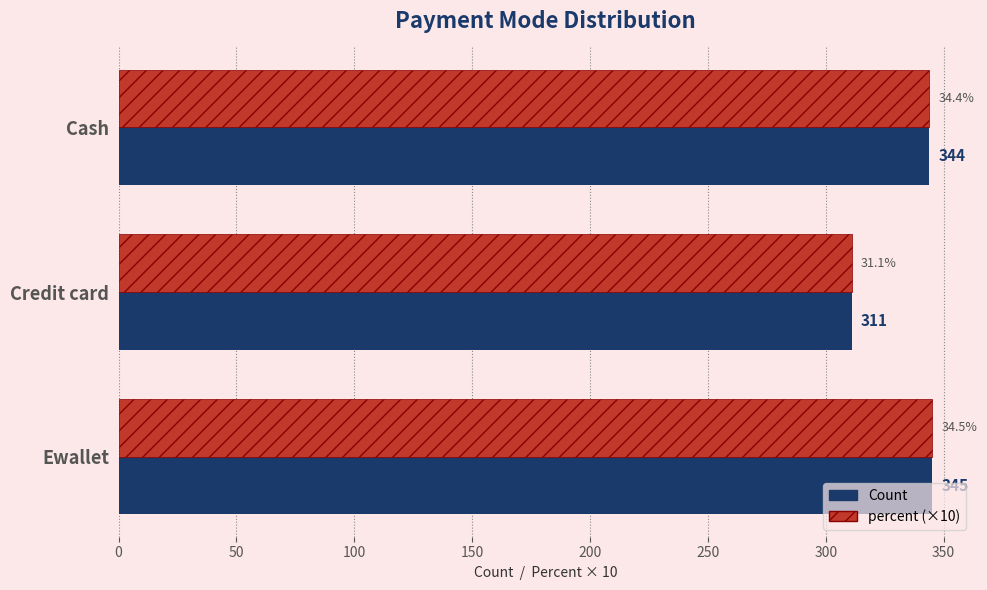

Is it true that Count equals 464 at Ewallet?

False